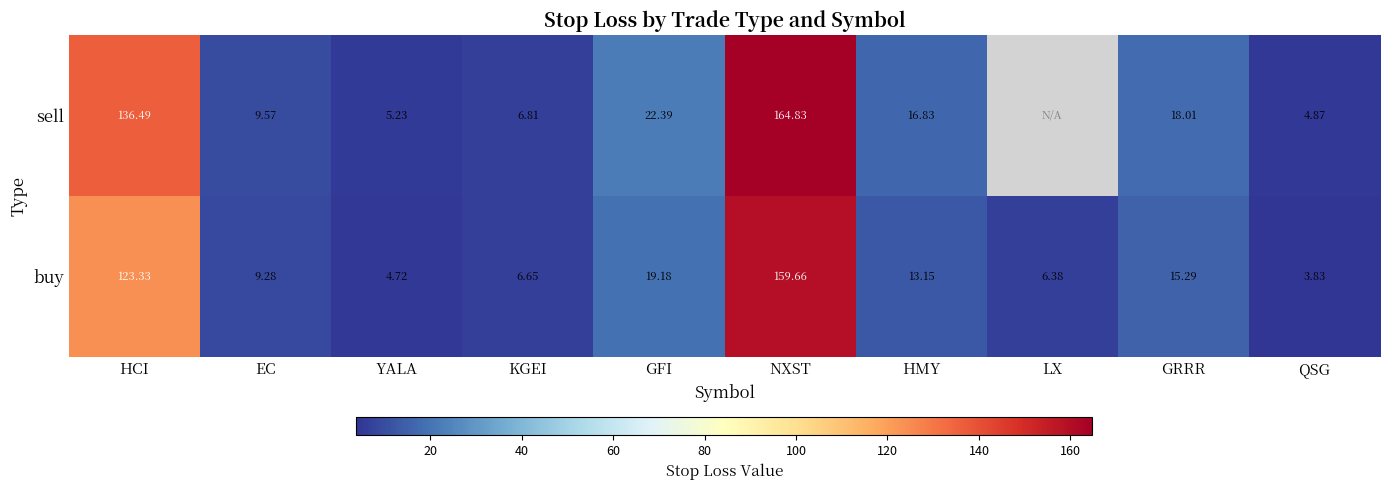

How many values in the buy series are below 13?

5